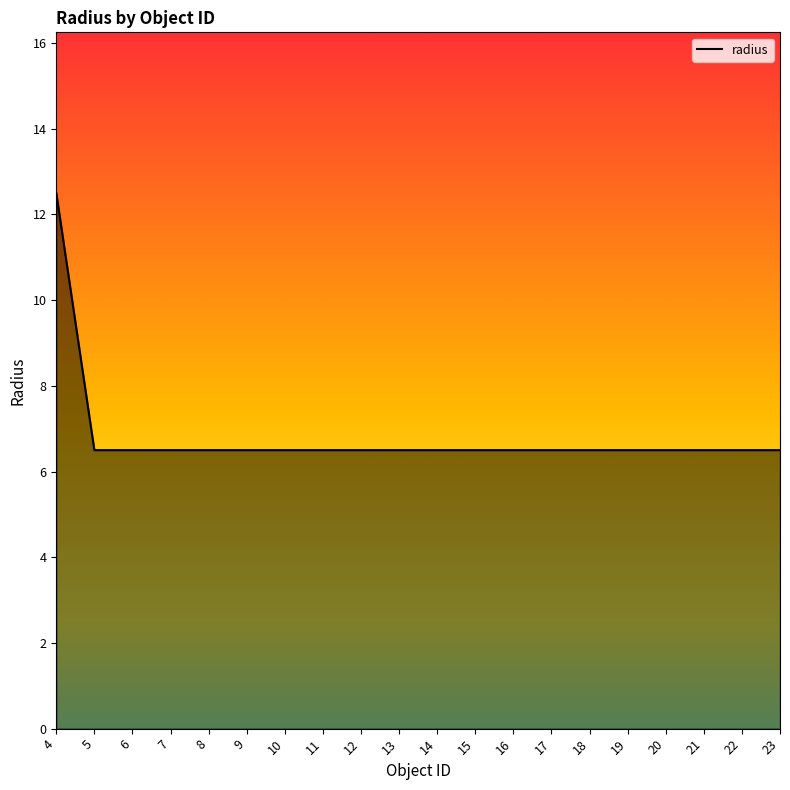

What is the average value?

6.8